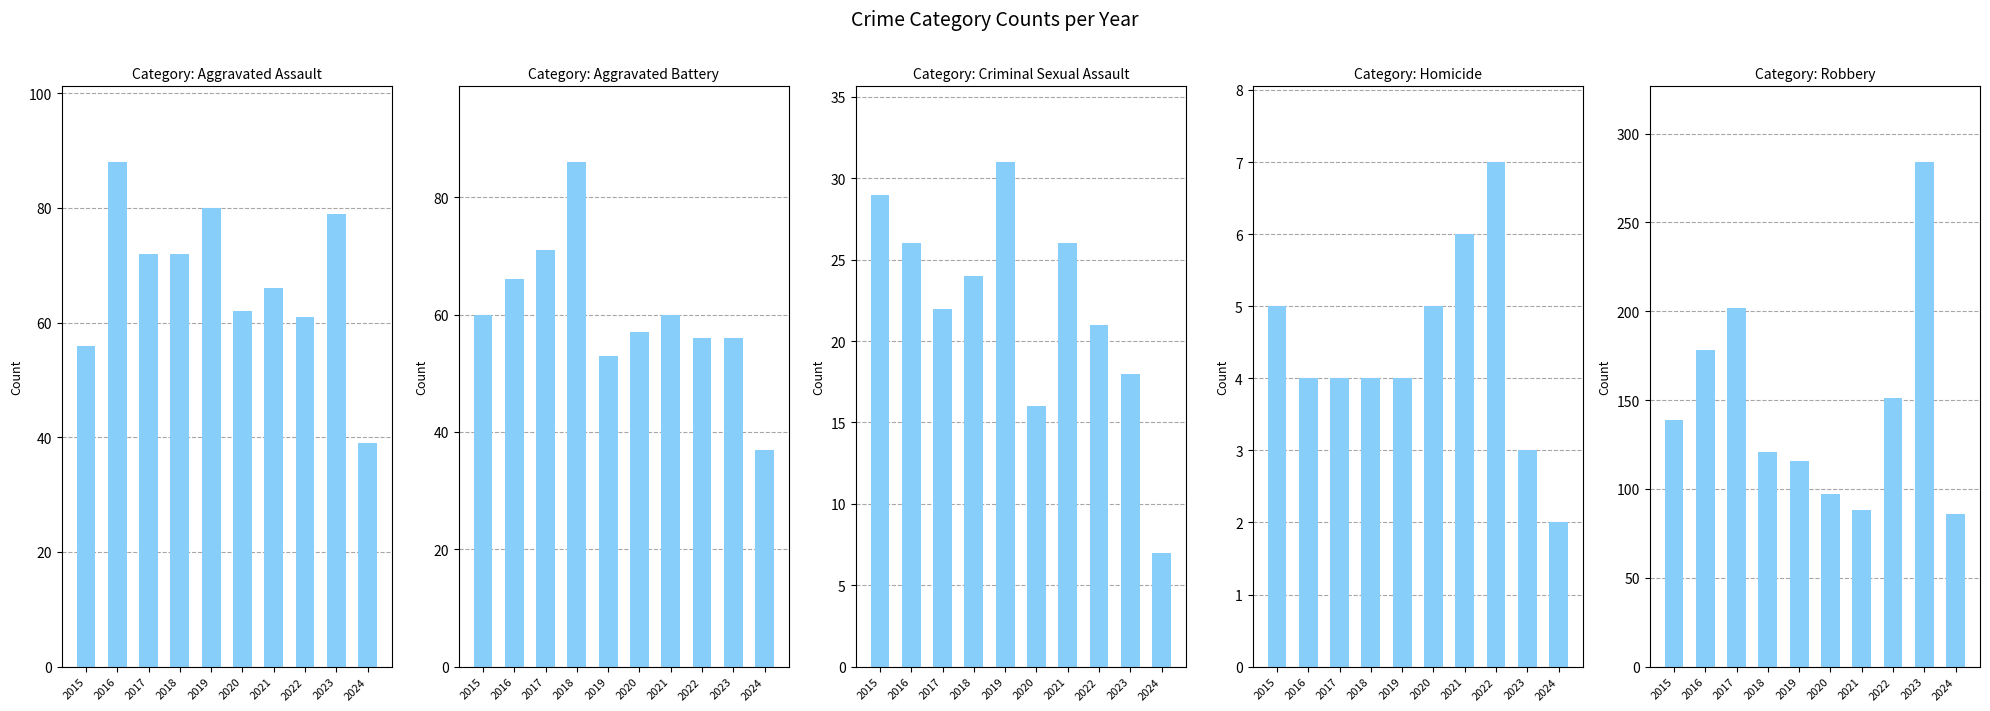

What is the sum of the Homicide values at 2015 and 2023?

8